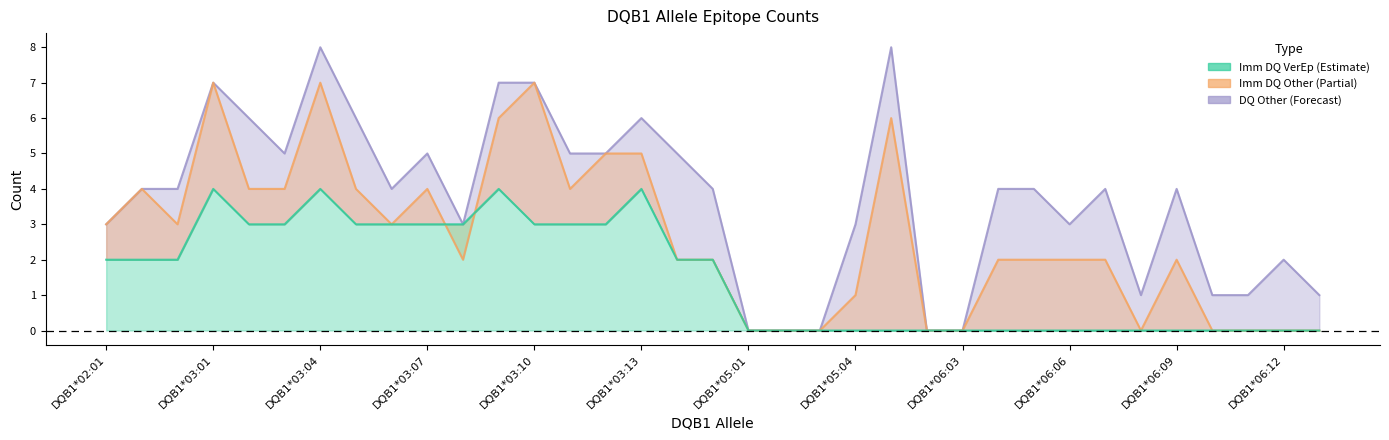

Reading right to left, extract all data points from this chart.

Imm_DQ_VerEp: 0	0	0	0	0	0	0	0	0	0	0	0	0	0	0	0	0	2	2	4	3	3	3	4	3	3	3	3	4	3	3	4	2	2	2
Imm_DQ_Other: 0	0	0	0	2	0	2	2	2	2	0	0	6	1	0	0	0	2	2	5	5	4	7	6	2	4	3	4	7	4	4	7	3	4	3
DQ_Other: 1	2	1	1	4	1	4	3	4	4	0	0	8	3	0	0	0	4	5	6	5	5	7	7	3	5	4	6	8	5	6	7	4	4	3